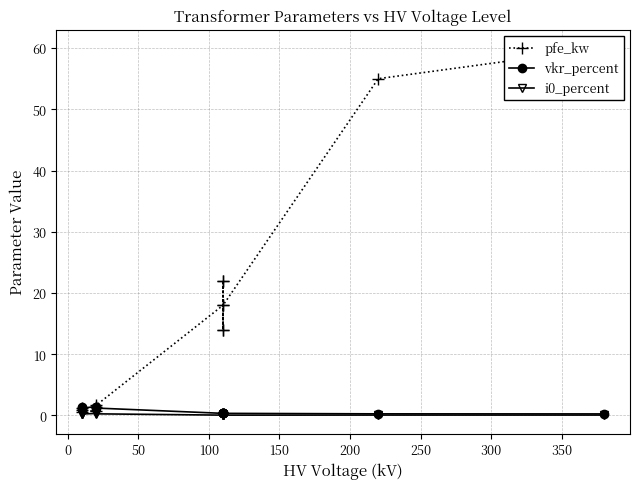

At how many categories does at least one series exceed 23?

2